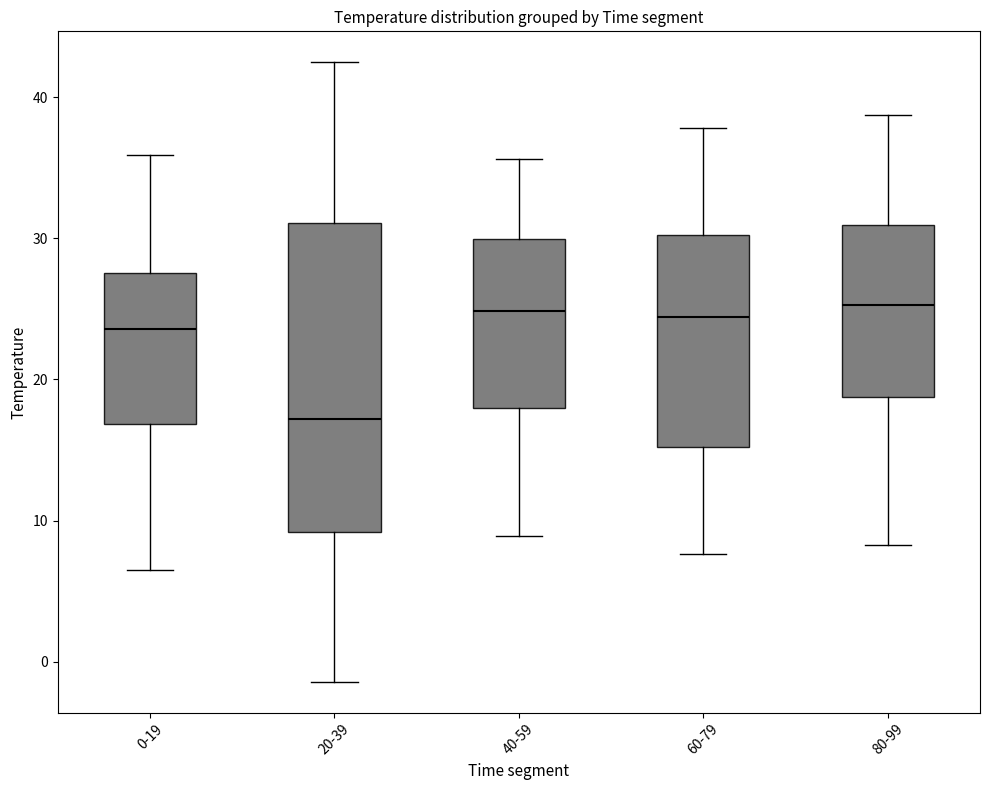

Where is the upper edge of the box for 0-19 on the y-axis? The values are not printed on the chart, so give them approximately, as read against the axis.

28